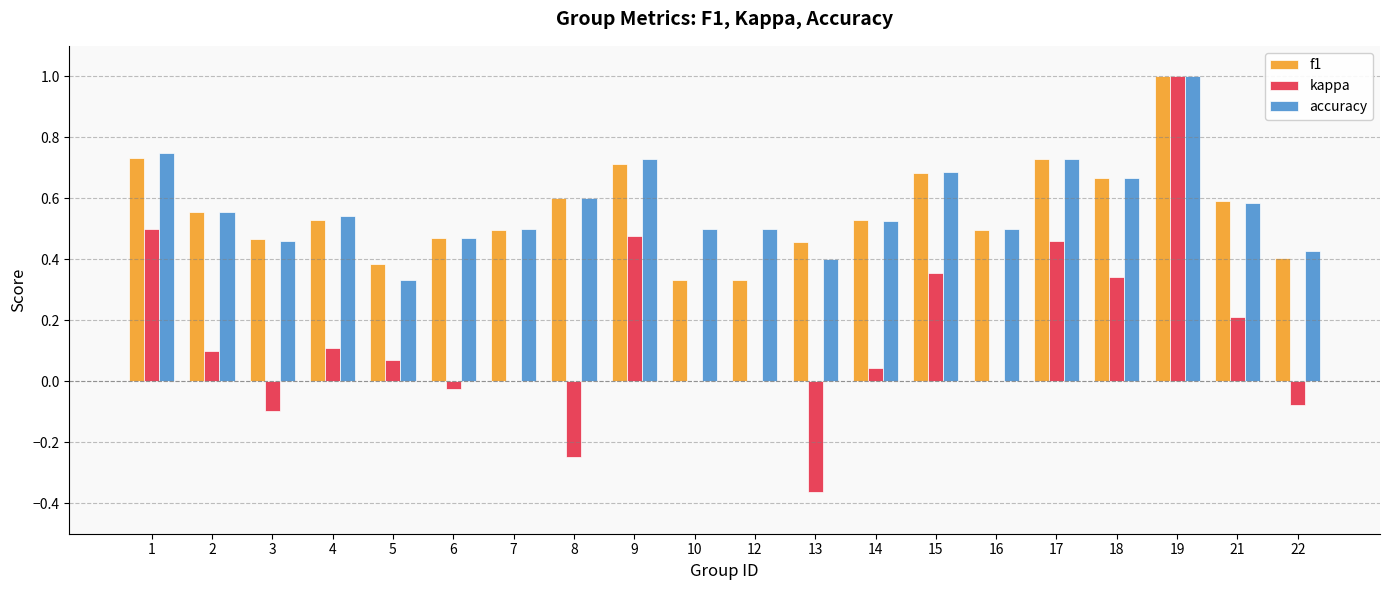

What is the maximum value shown in the chart?

1.0